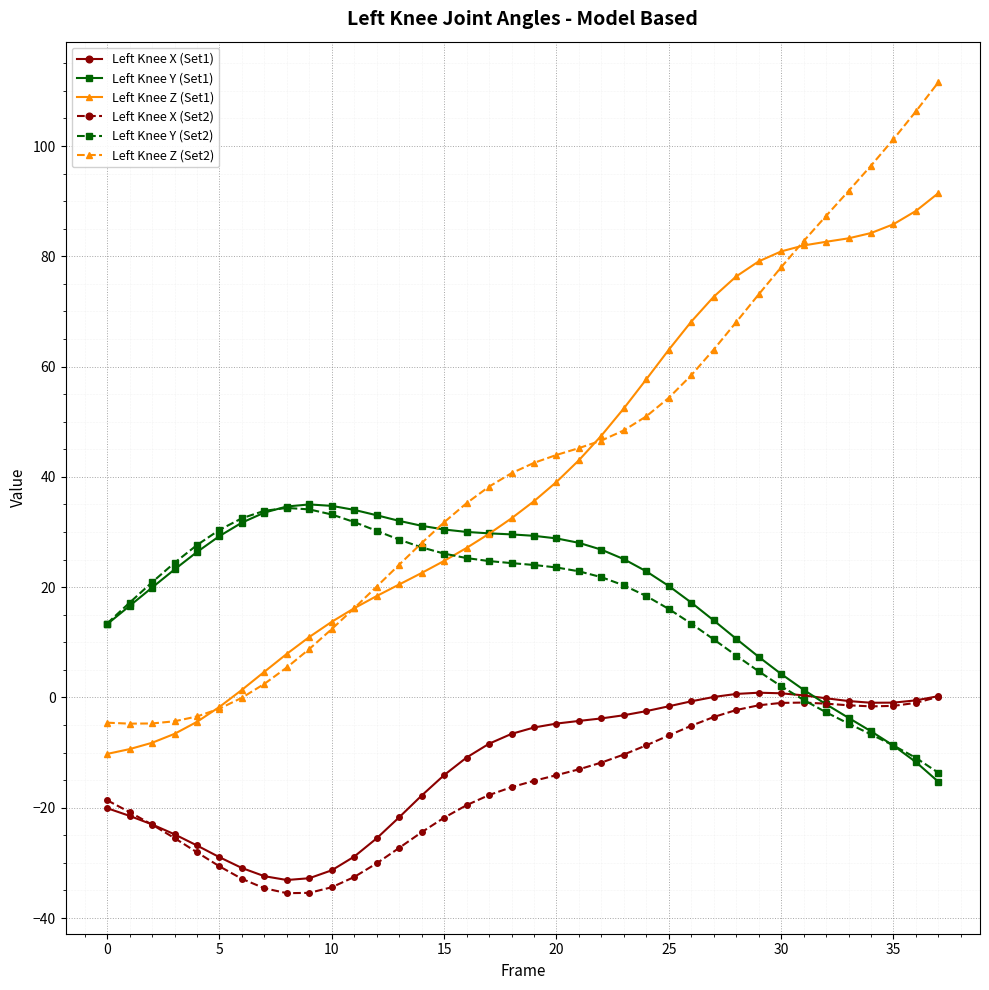

True or false: Left Knee X (Set2) and Left Knee Z (Set1) cross at least once.

False